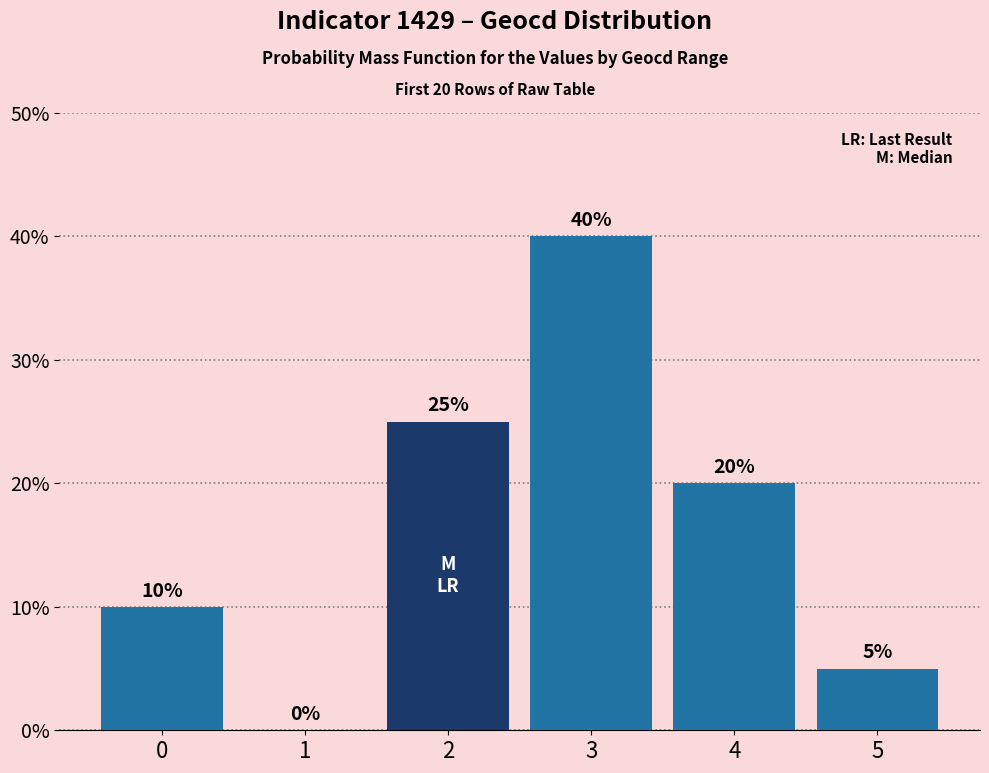

Are the bars horizontal?

No